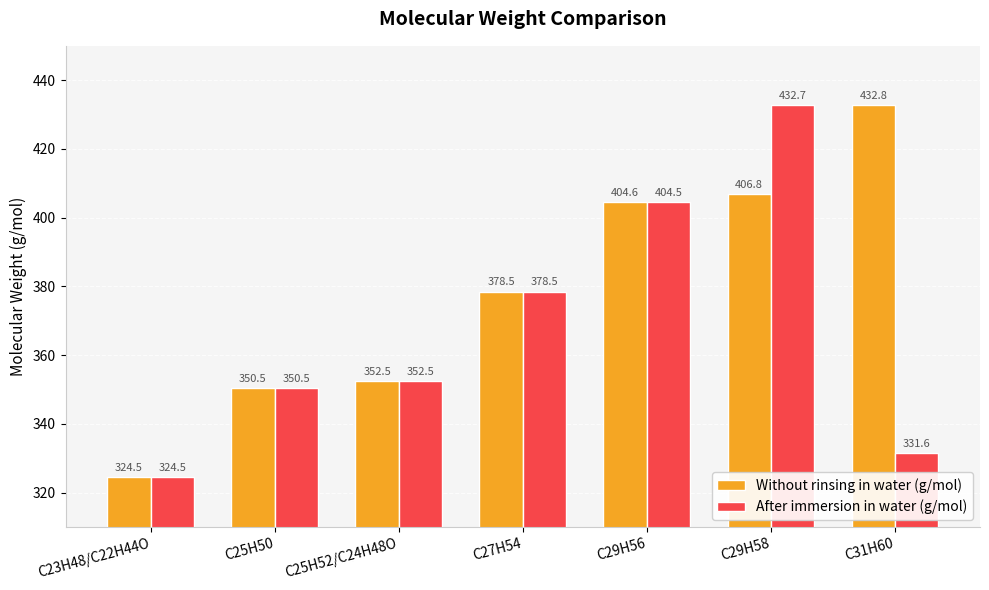

Reading right to left, transcribe all the data shown in this chart.

Without rinsing in water (g/mol): 432.8	406.8	404.6	378.5	352.5	350.5	324.5
After immersion in water (g/mol): 331.6	432.7	404.5	378.5	352.5	350.5	324.5